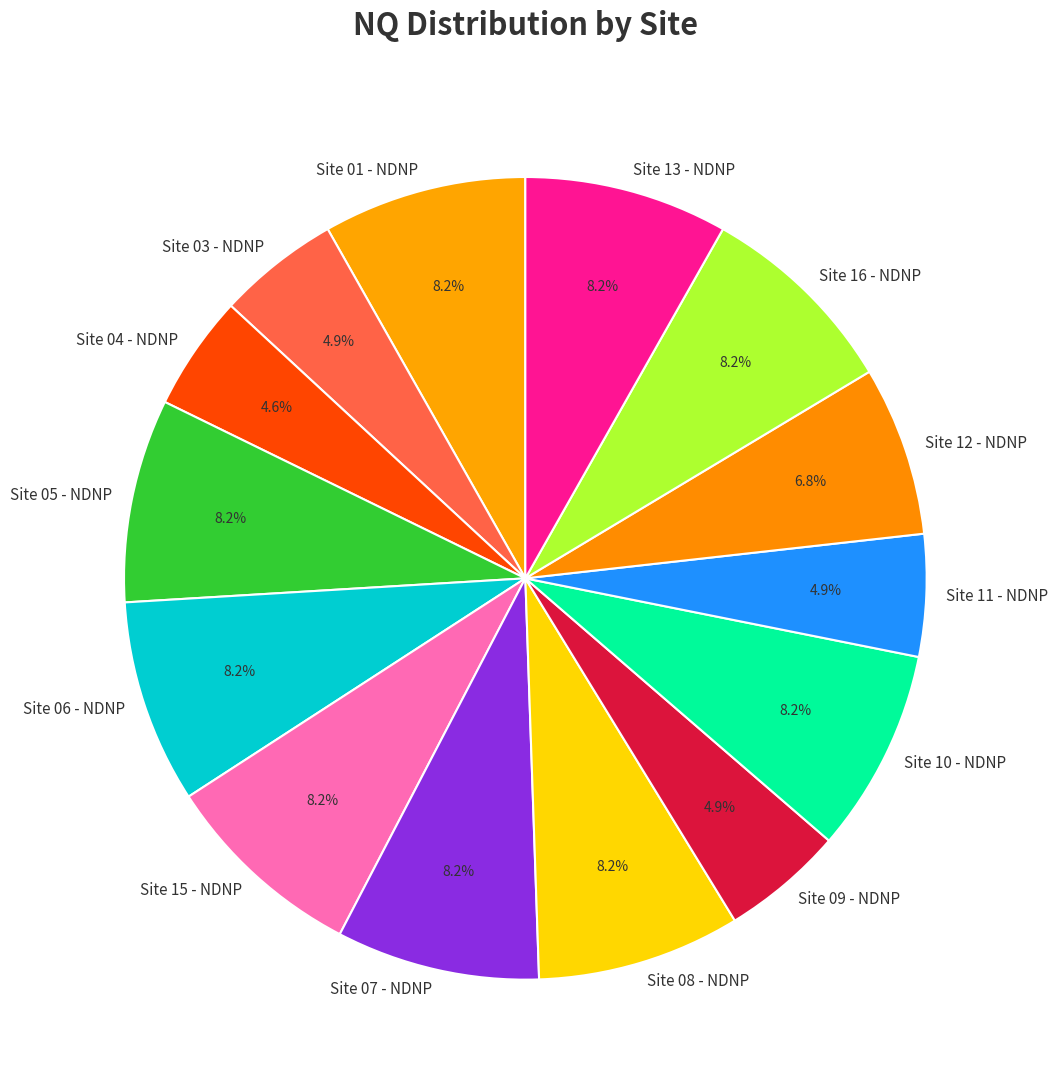

Is there a majority slice in this chart?

No